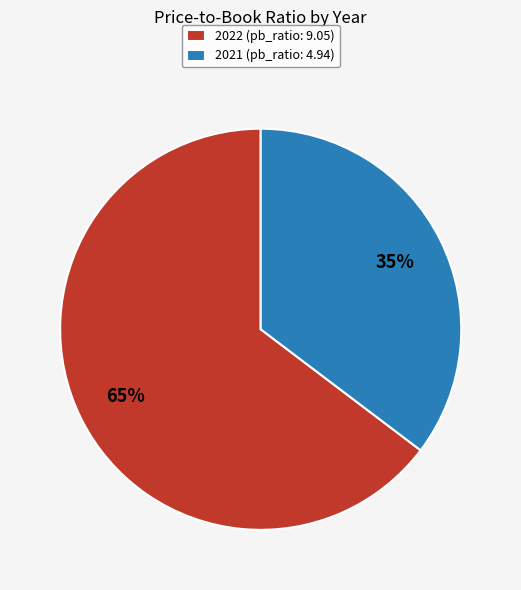

To the nearest percent, what is the combined percentage of 2021 (pb_ratio: 4.94) and 2022 (pb_ratio: 9.05)?

100%